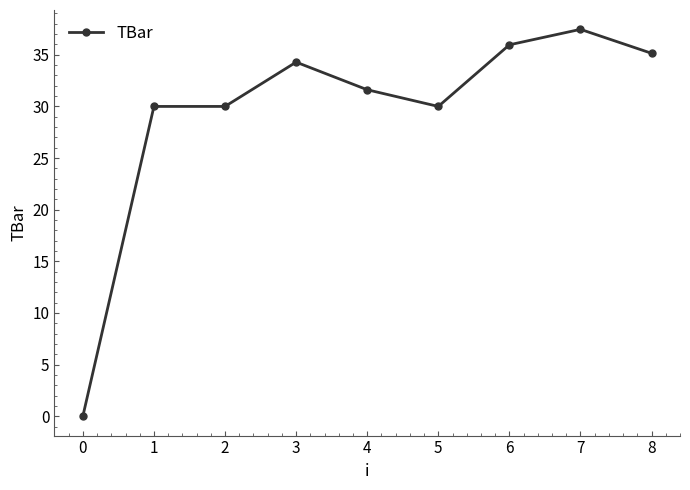

Reading left to right, extract all data points from this chart.

0.0	30.0	30.0	34.3	31.6	30.0	36.0	37.5	35.1